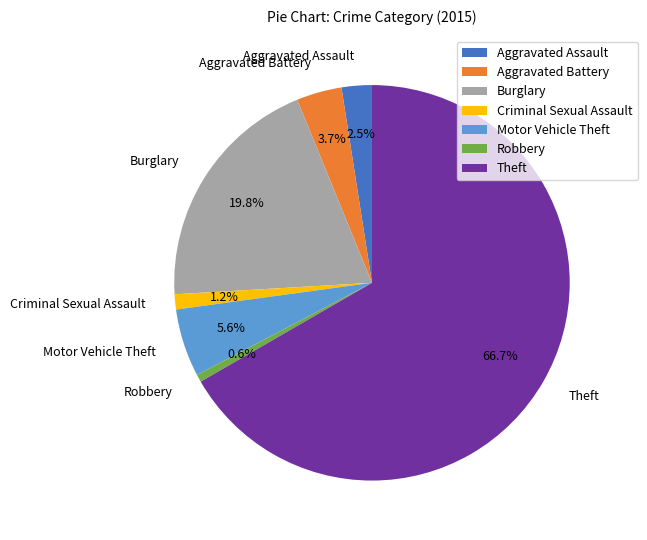

What portion of the pie excludes Criminal Sexual Assault?

98.8%